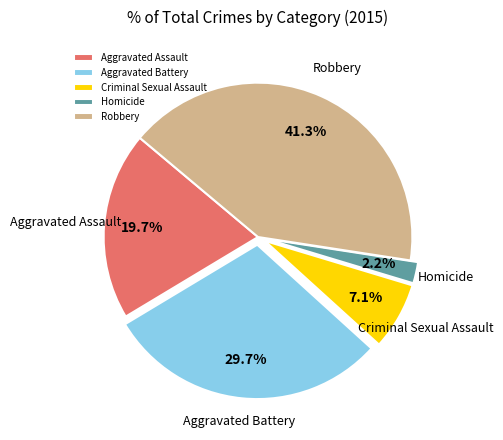

Which has a higher value, Robbery or Homicide?

Robbery